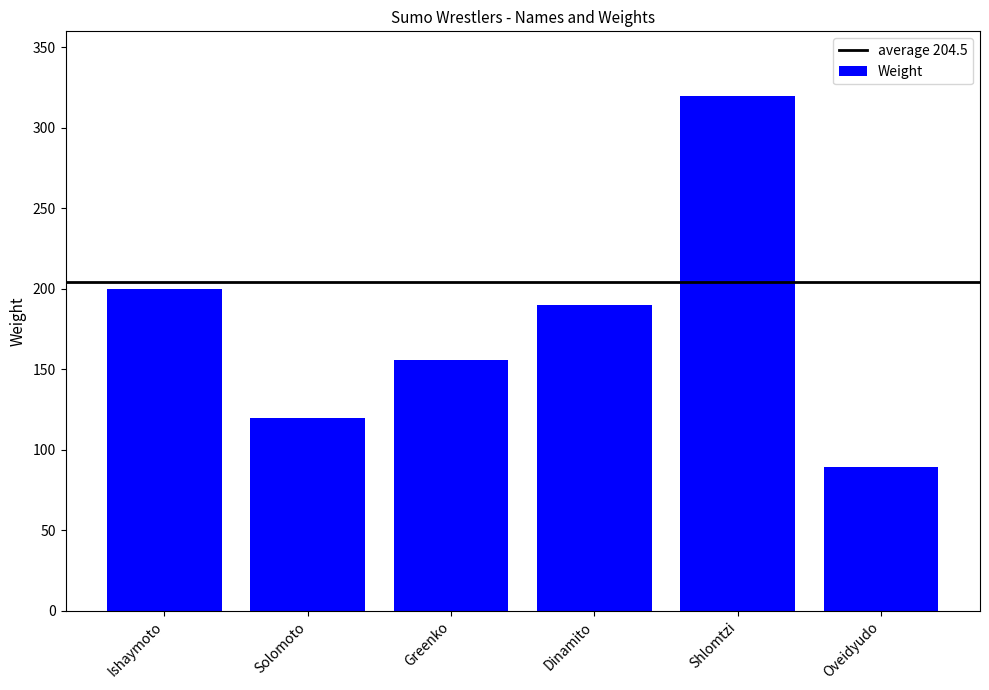

List the labels in order of value, smallest first.

Oveidyudo, Solomoto, Greenko, Dinamito, Ishaymoto, Shlomtzi